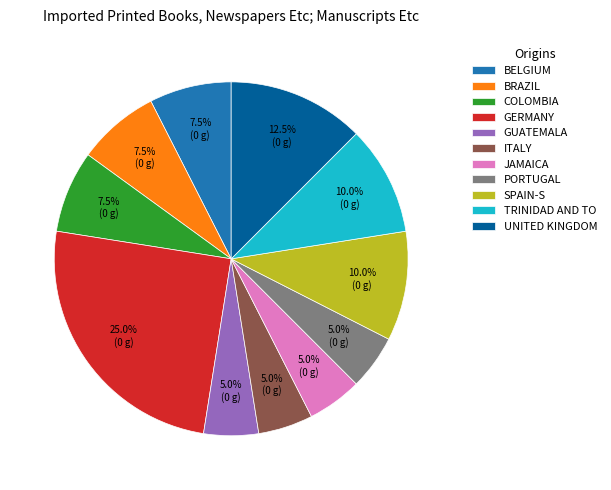

How many slices are in this pie chart?

11